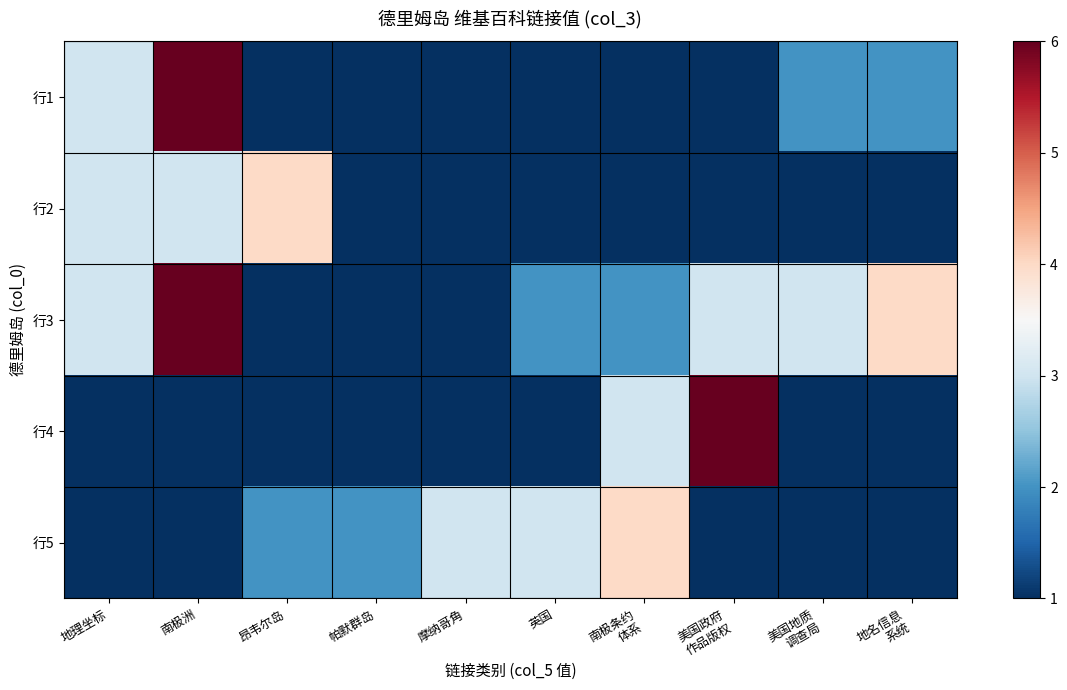

Which series has the largest total across all categories?

行3